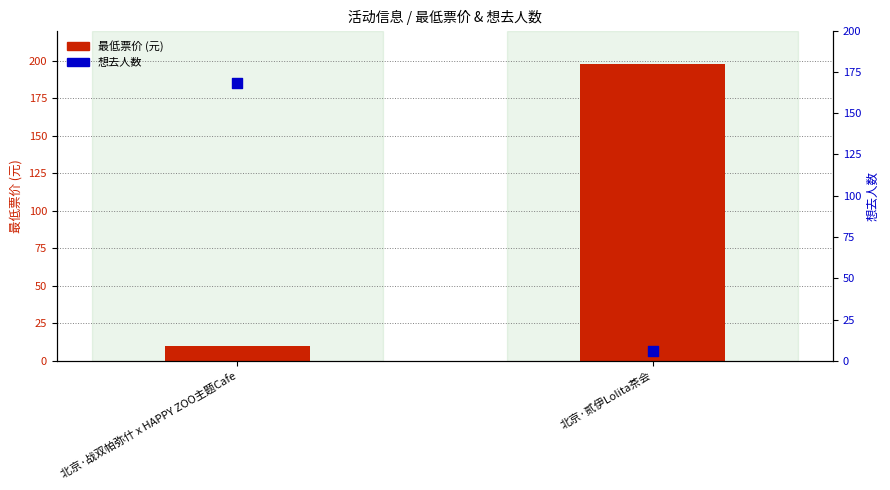

Is the value of 最低票价 at 北京·战双帕弥什 x HAPPY ZOO主题Cafe greater than the value of 想去人数 at 北京·贰伊Lolita茶会?

Yes